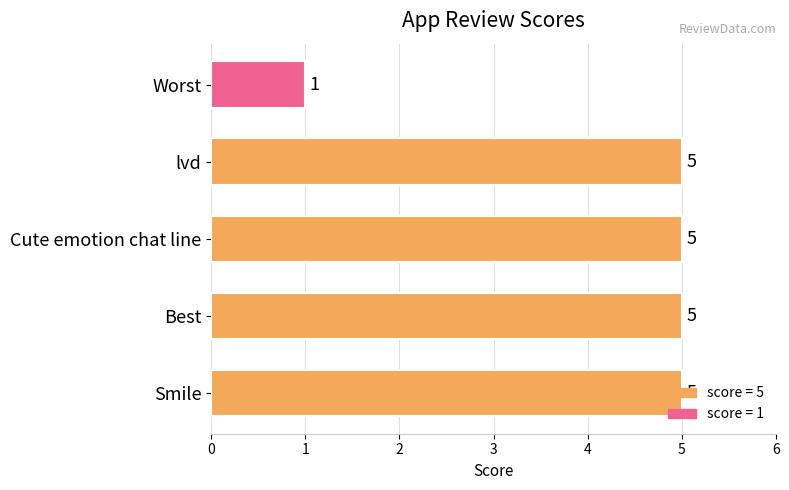

Which label corresponds to the smallest value in the chart?

Worst